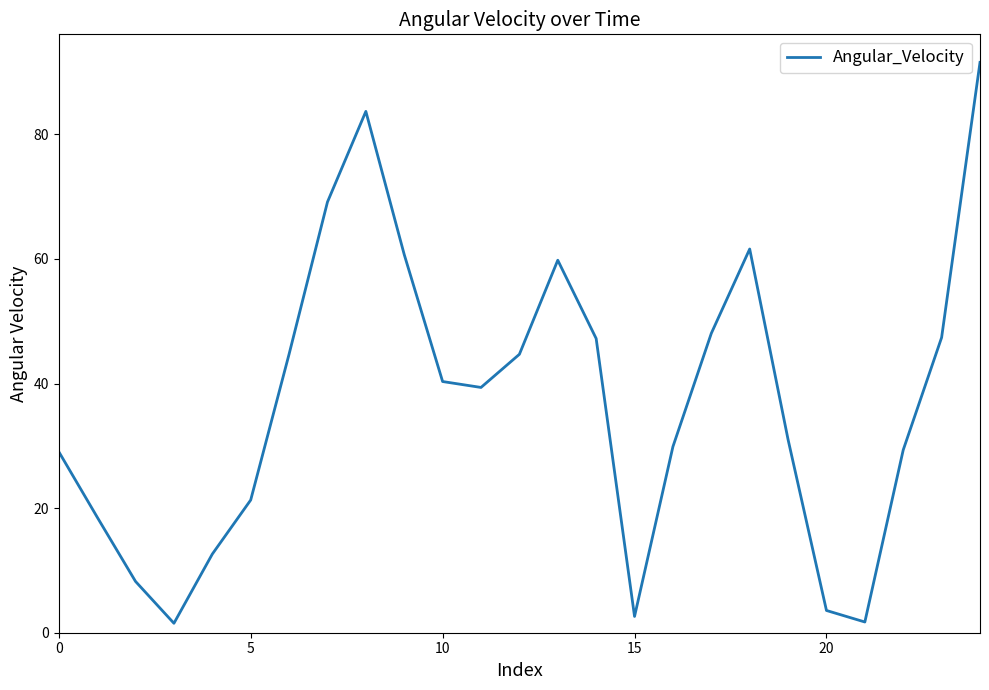

What is the difference between the maximum and minimum values?

90.0